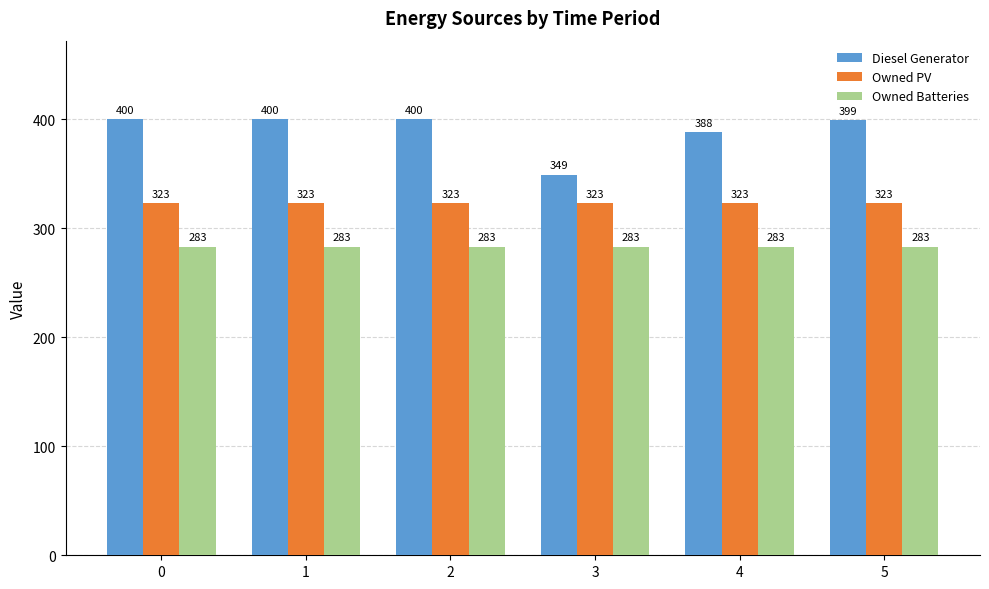

Reading left to right, extract all data points from this chart.

Diesel Generator: 400	400	400	349	388	399
Owned PV: 323	323	323	323	323	323
Owned Batteries: 283	283	283	283	283	283